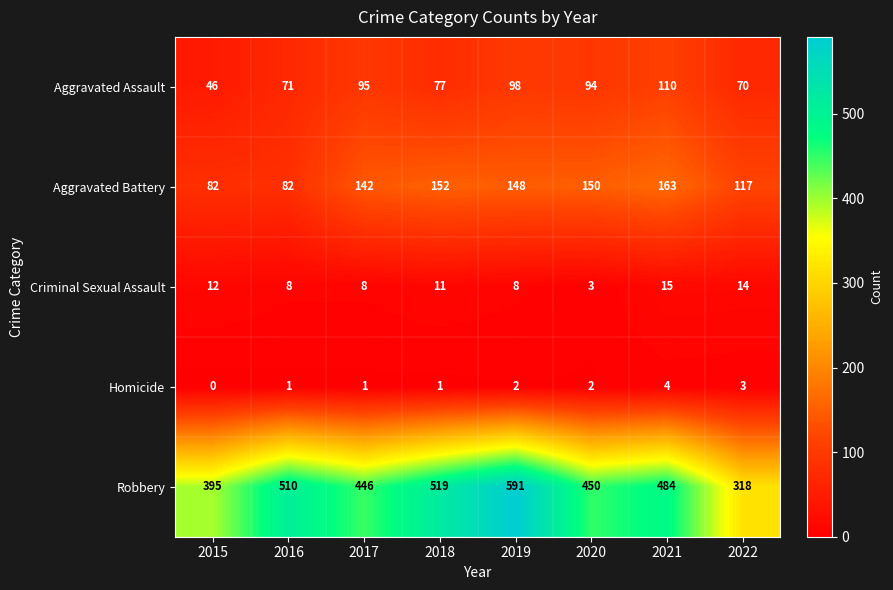

True or false: Robbery has a value of 484 at 2021.

True